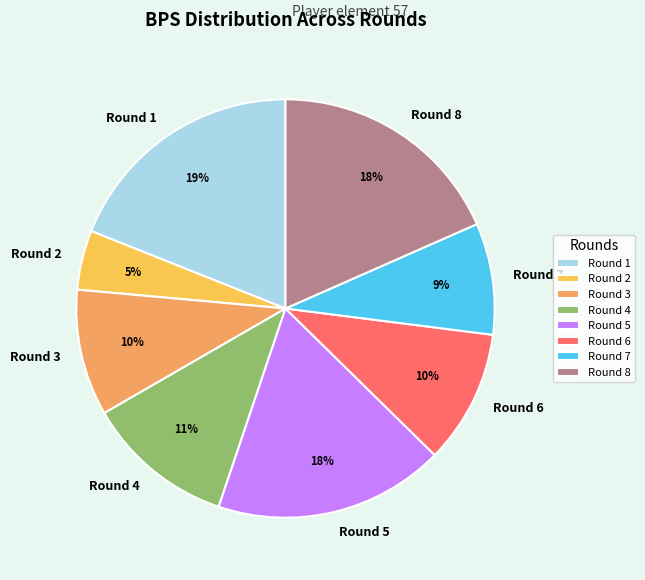

Does any single category account for the majority?

No